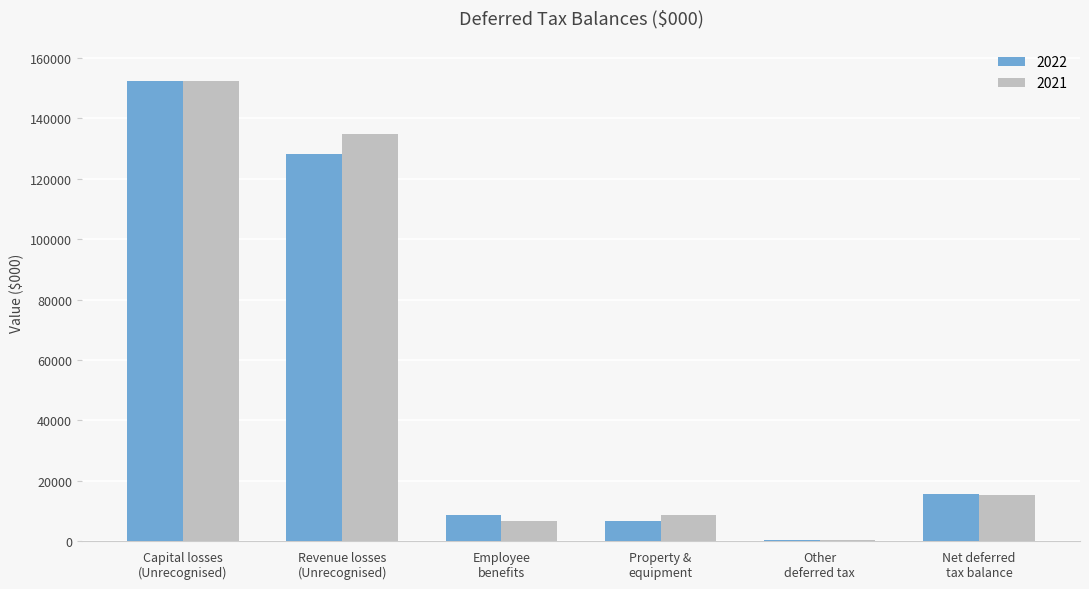

What is the sum of all 2021 values?

318139